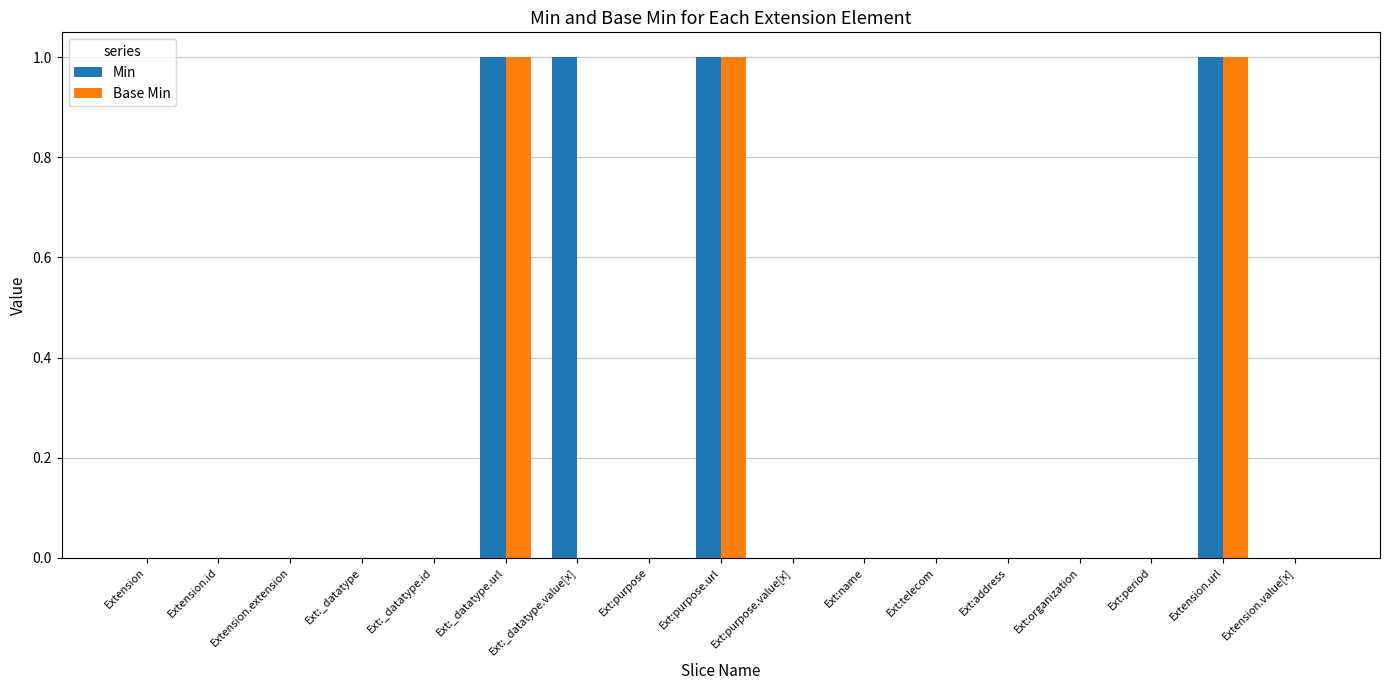

Which series has the largest total across all categories?

Min